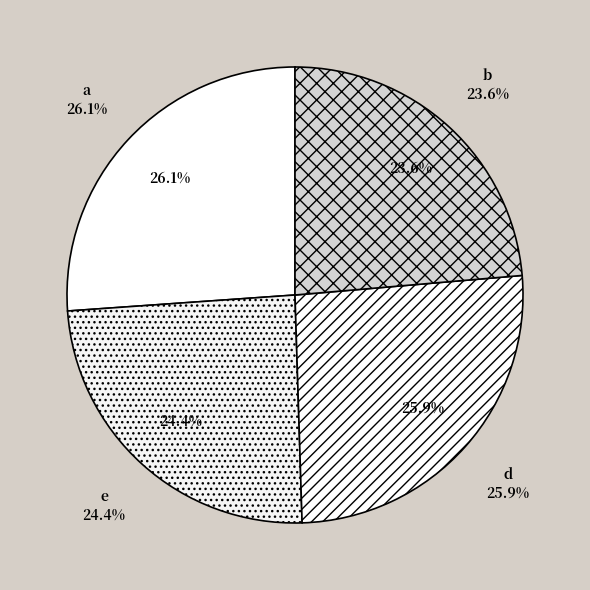

How many slices are in this pie chart?

4